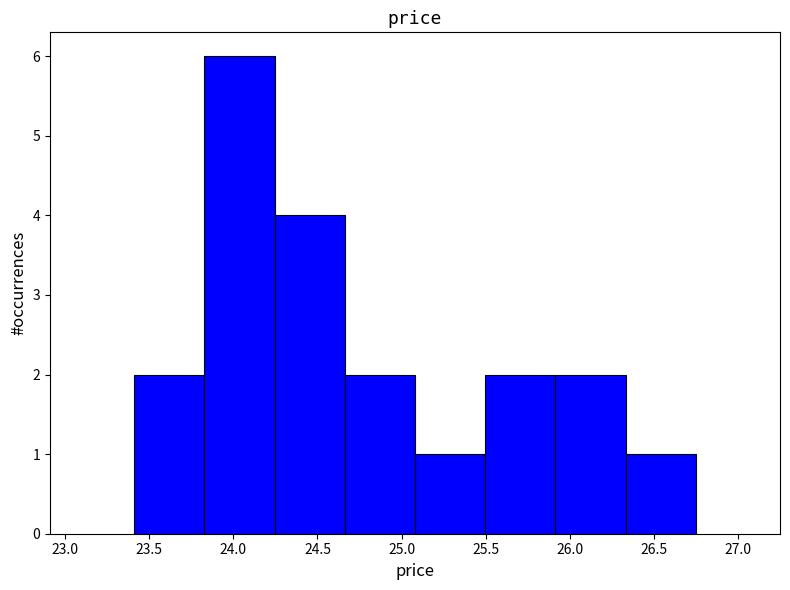

Which range on the x-axis has the tallest bar?

23.85 to 24.25